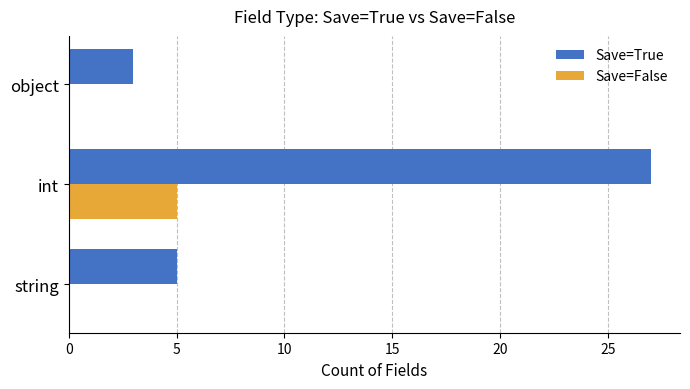

At which category does the chart reach its peak across all series?

int